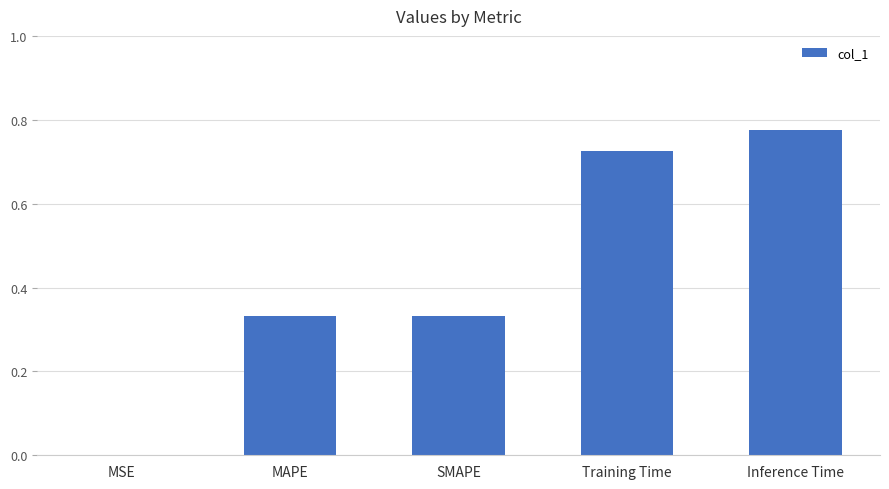

Are the bars grouped side by side (vs. stacked)?

No